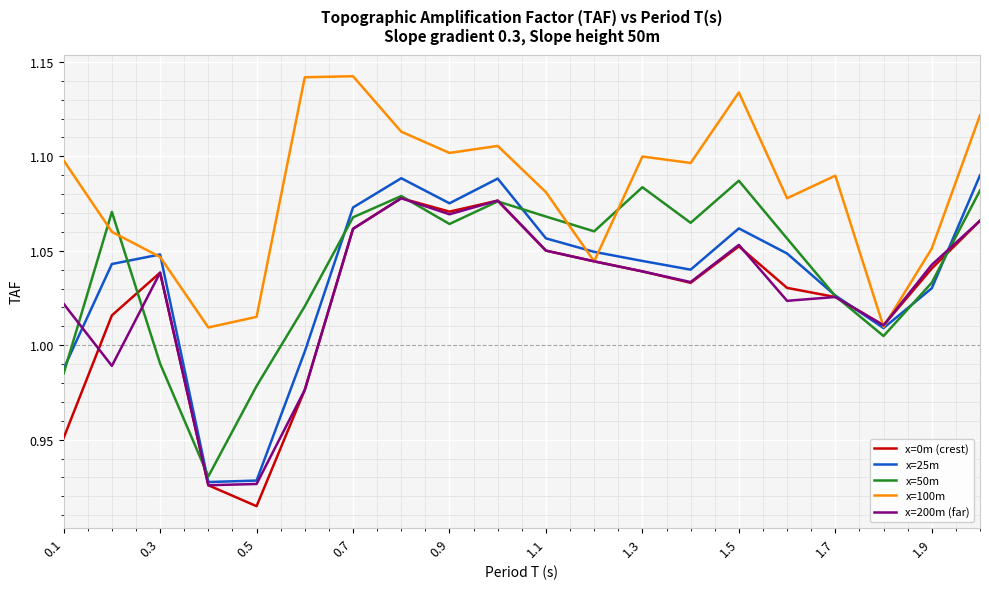

True or false: x=100m and x=50m cross at least once.

True